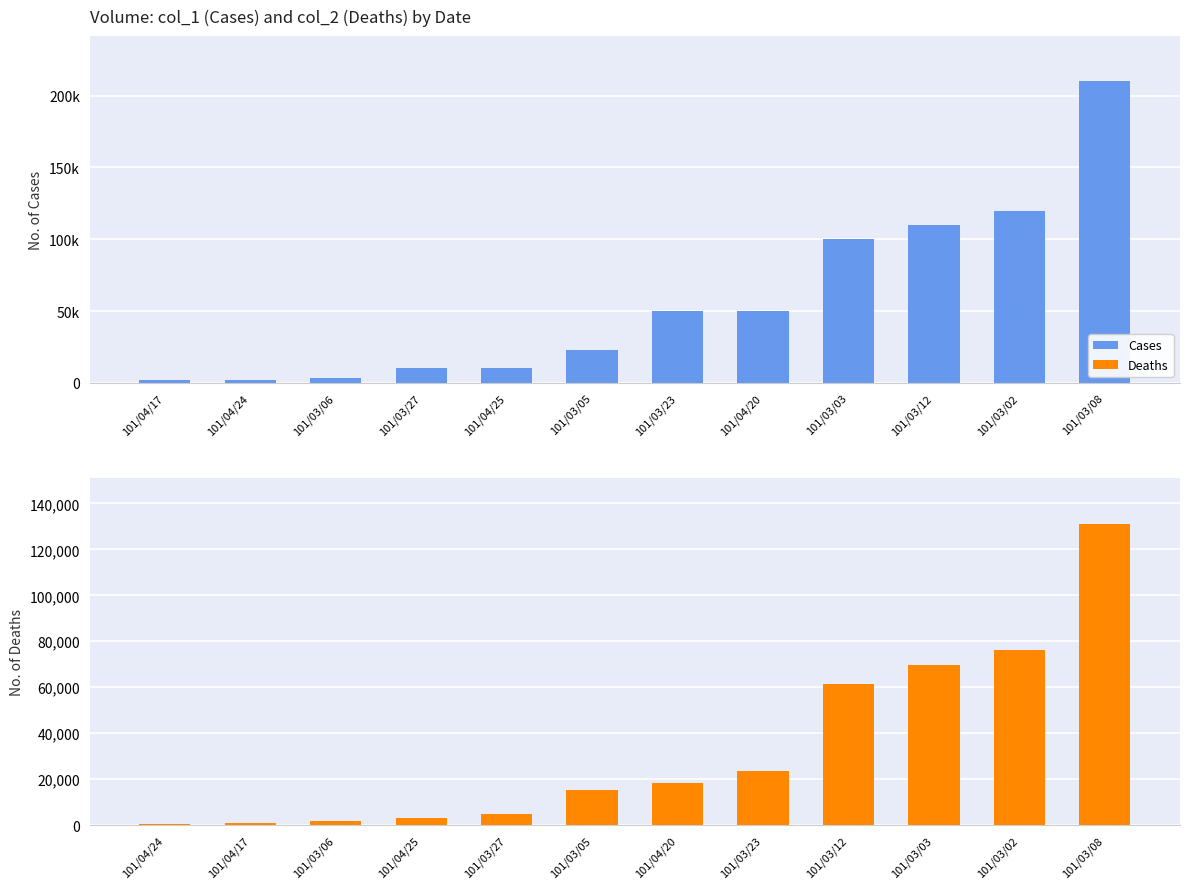

Which category has the highest value in the Deaths series?

101/03/08